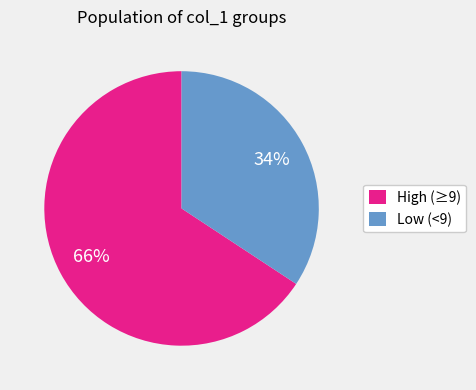

Count the number of slices in the pie.

2